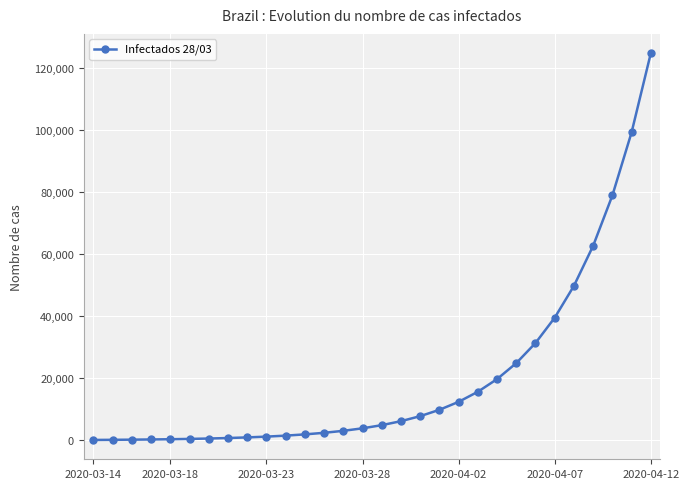

What is the greatest value displayed?

124771.9